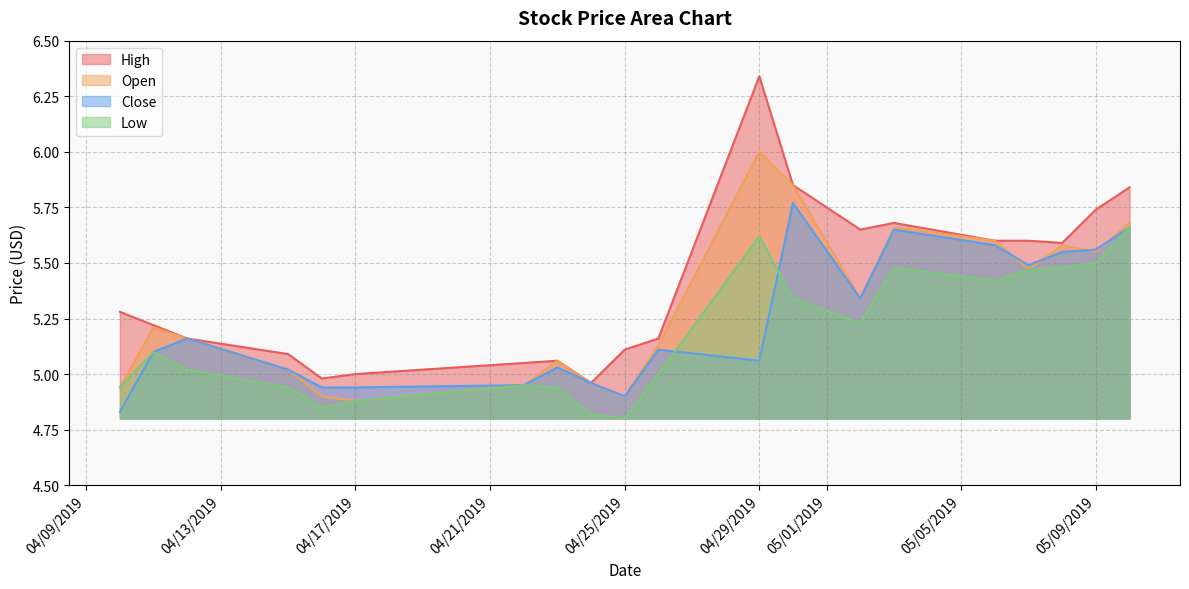

Which series has the largest total across all categories?

High